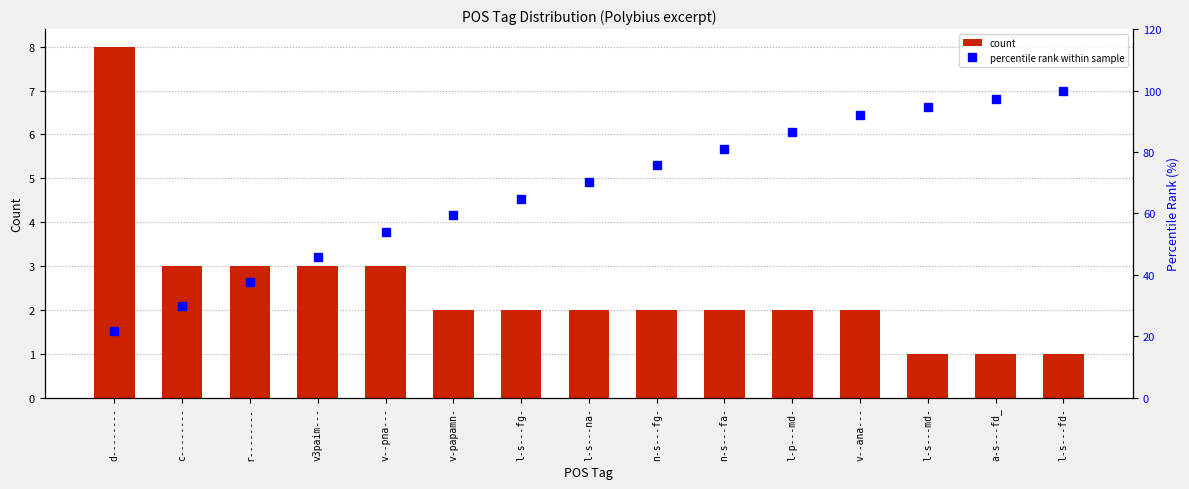

What is the label of the 5th bar from the right?

l-p---md-